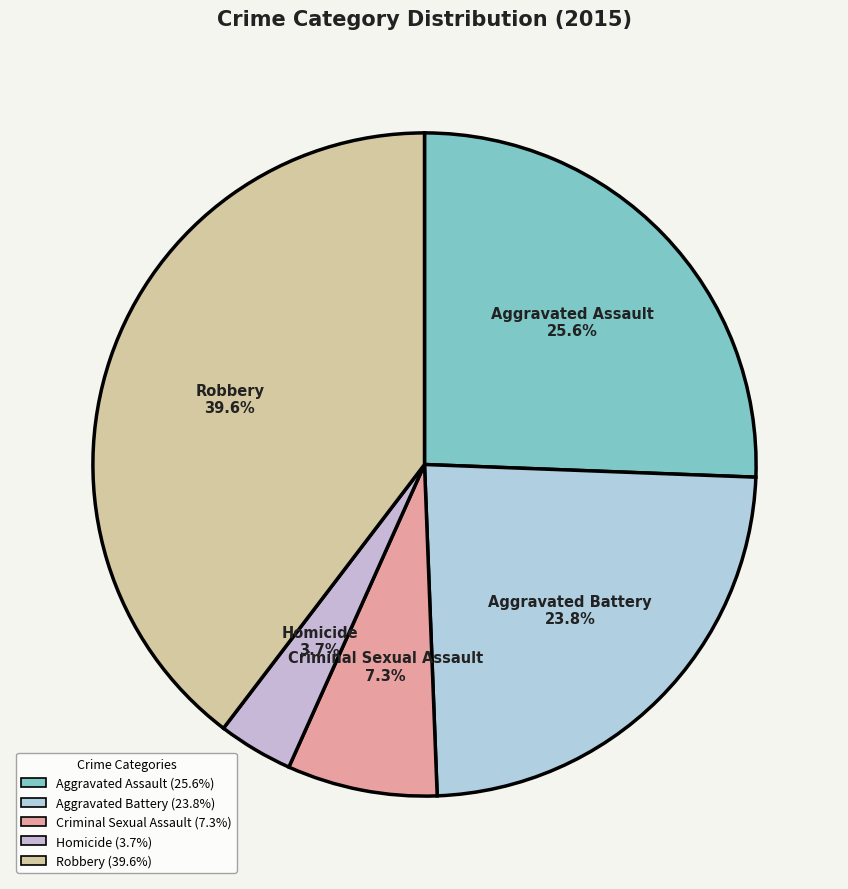

True or false: Robbery accounts for 48% of the total.

False